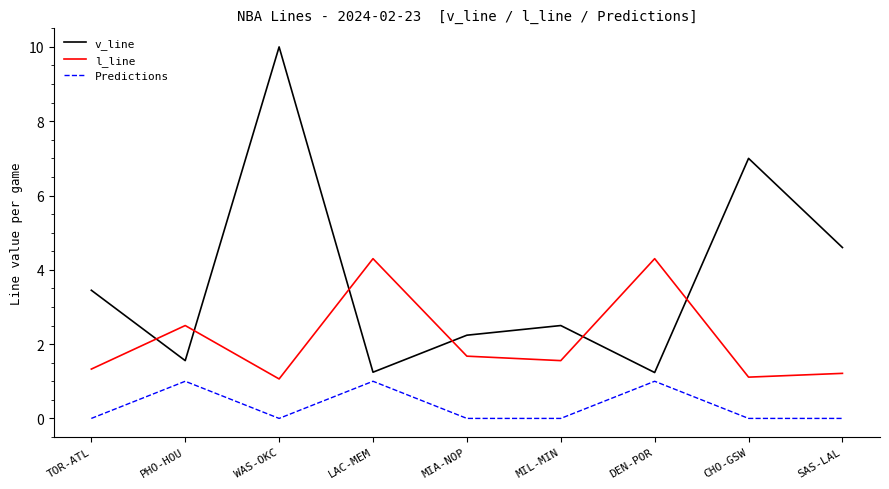

True or false: v_line has more than 1 points higher than both neighbors.

True